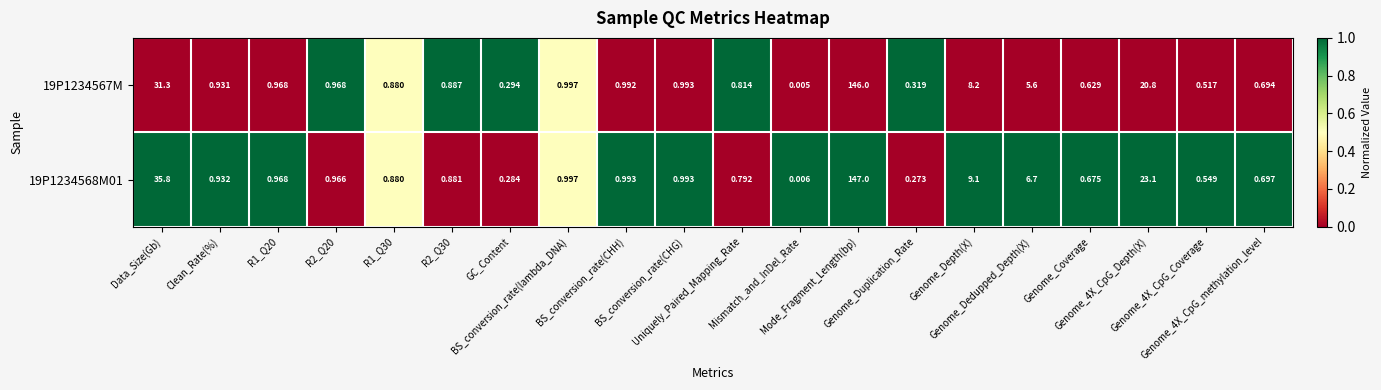

Rank the series by their average value, from lowest to highest.

19P1234567M, 19P1234568M01